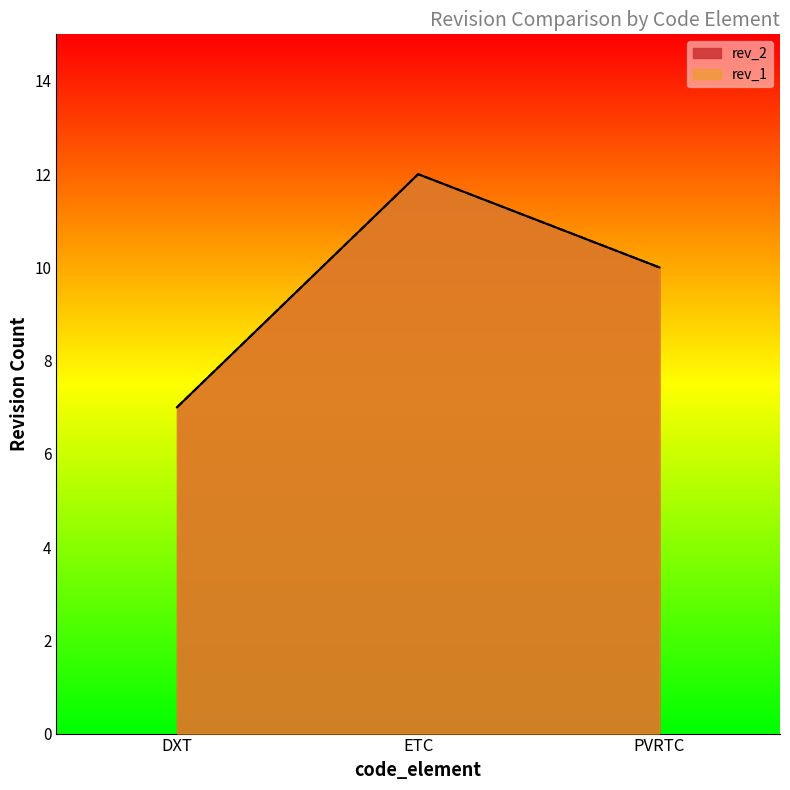

What is the difference between the maximum and minimum values in the rev_2 series?

5